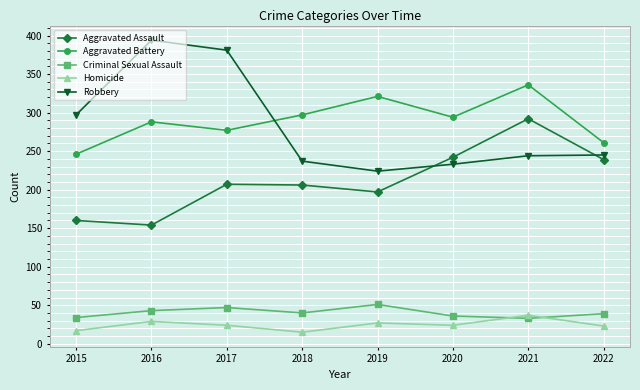

True or false: Aggravated Assault and Homicide intersect in this chart.

False